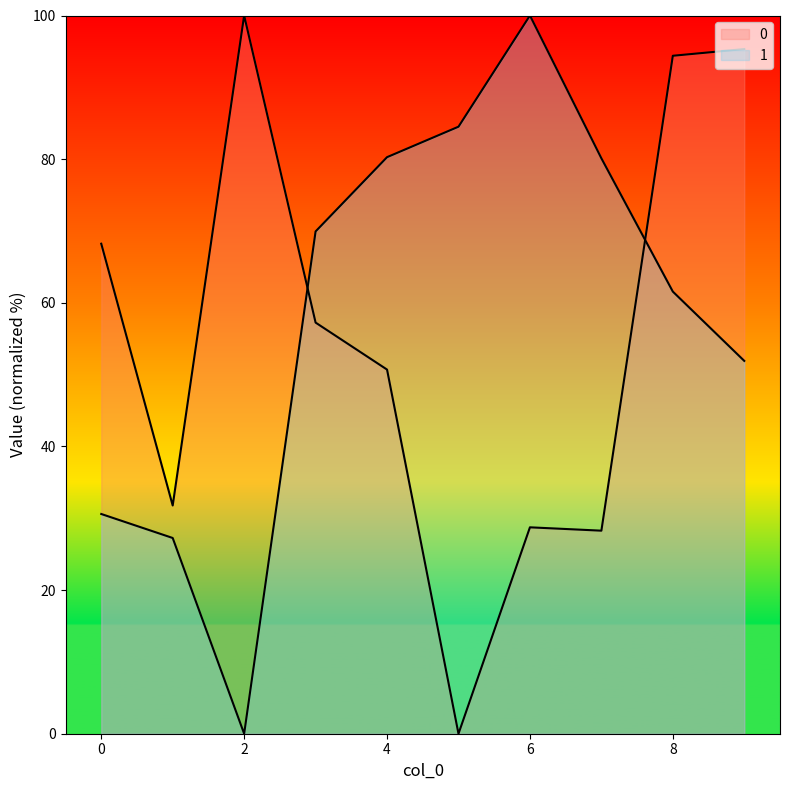

What is the sum of all 0 values?

554.7